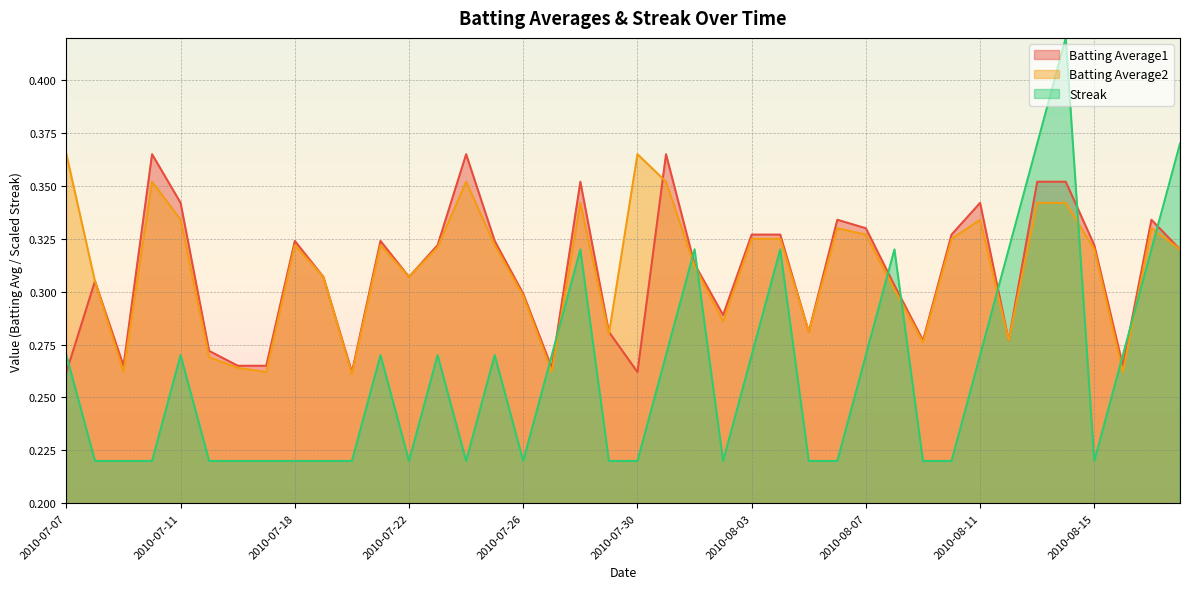

Where is Streak nearest to the value 0?

2010-07-08